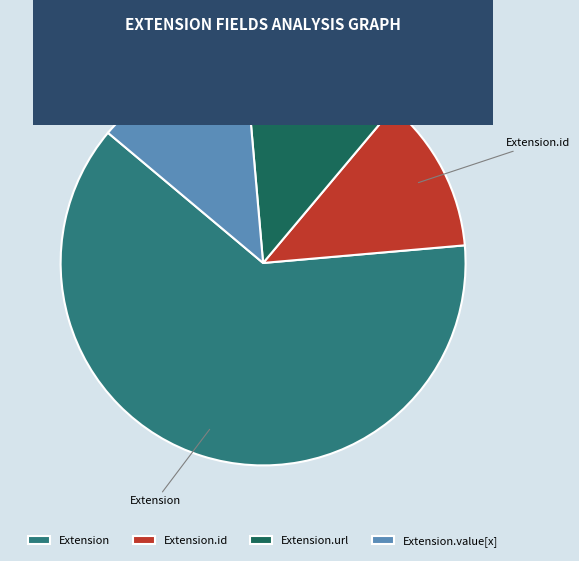

Which has a higher value, Extension.url or Extension?

Extension